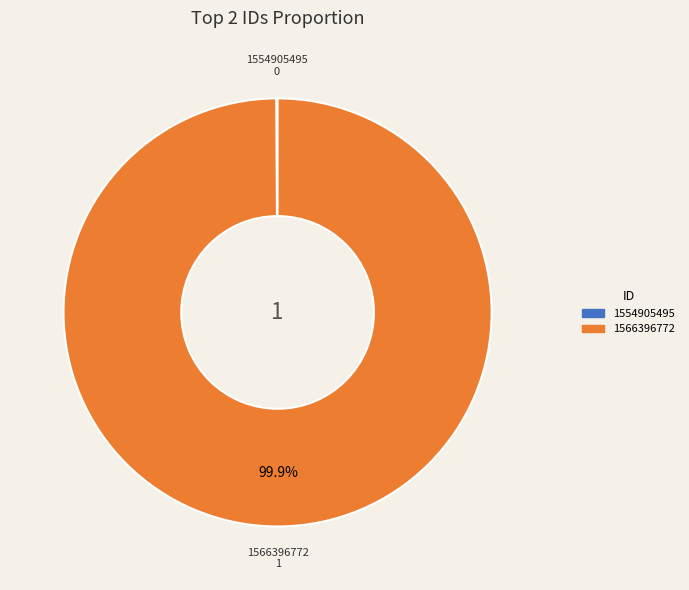

Does 1566396772 represent more than half of the total?

Yes